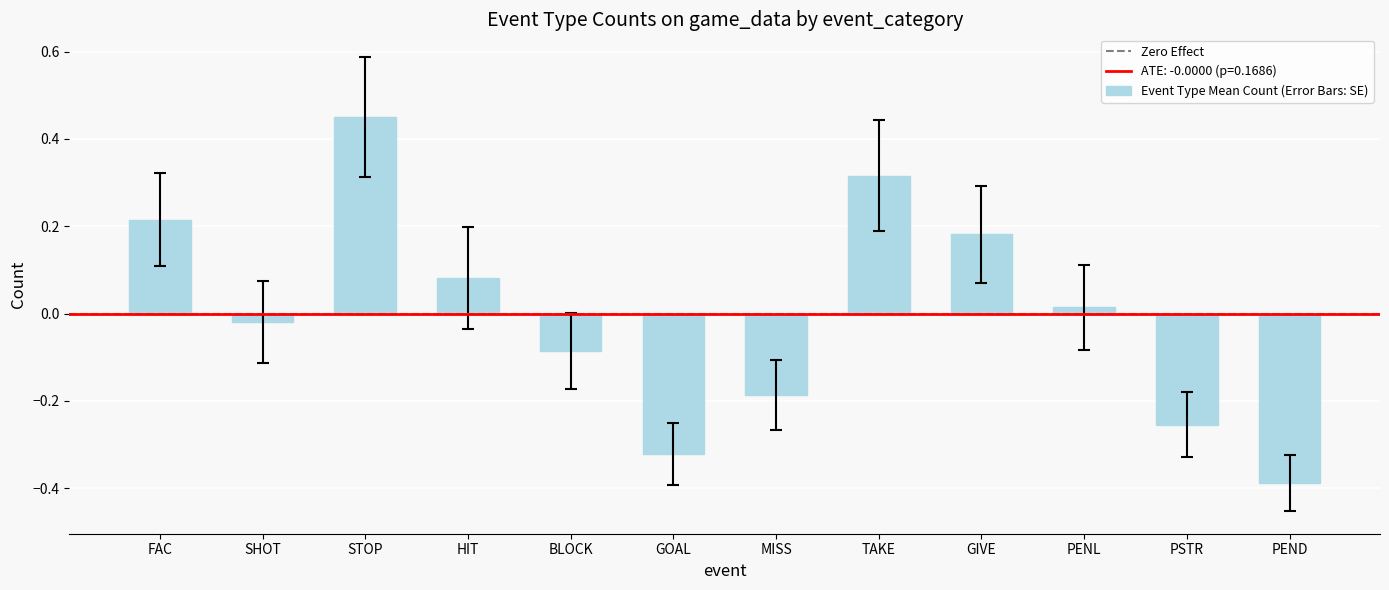

What is the label of the 2nd bar from the left?

SHOT